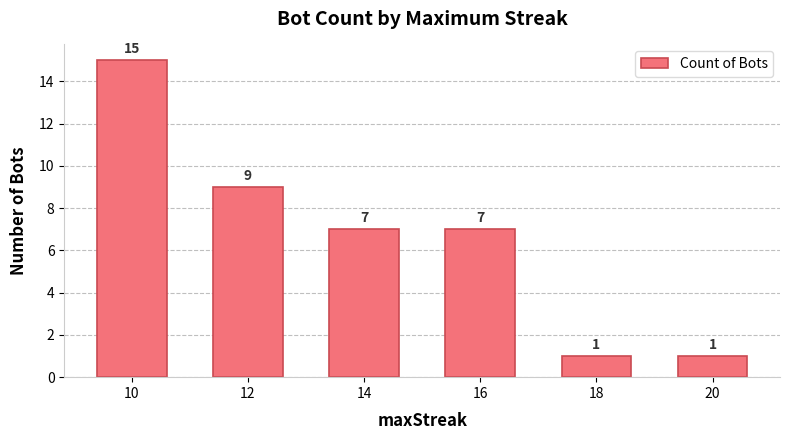

What is the value of the 2nd bar from the left?

9